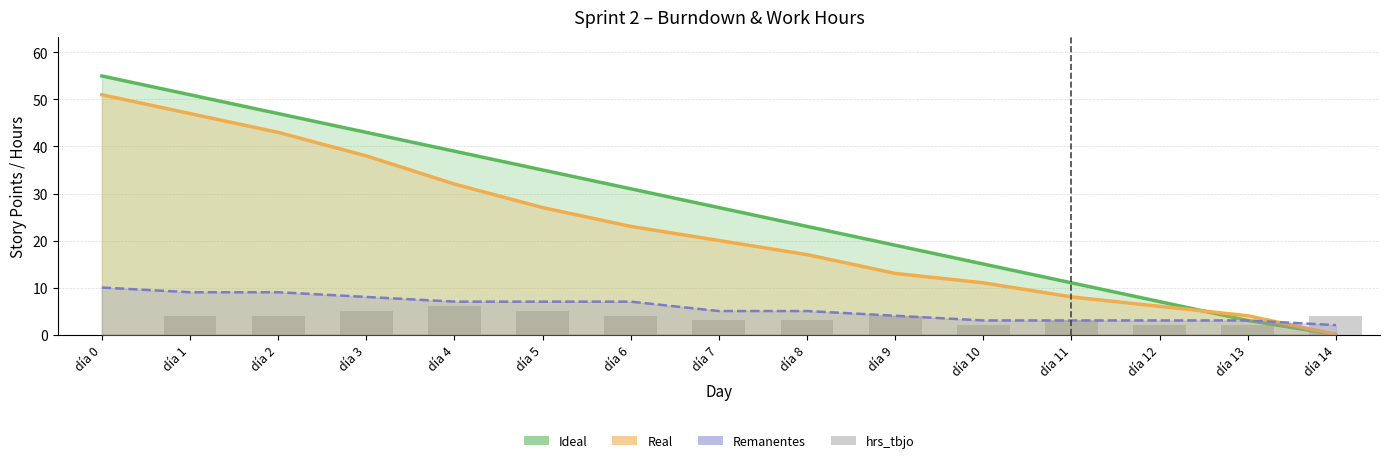

How many categories are shown in the chart?

15